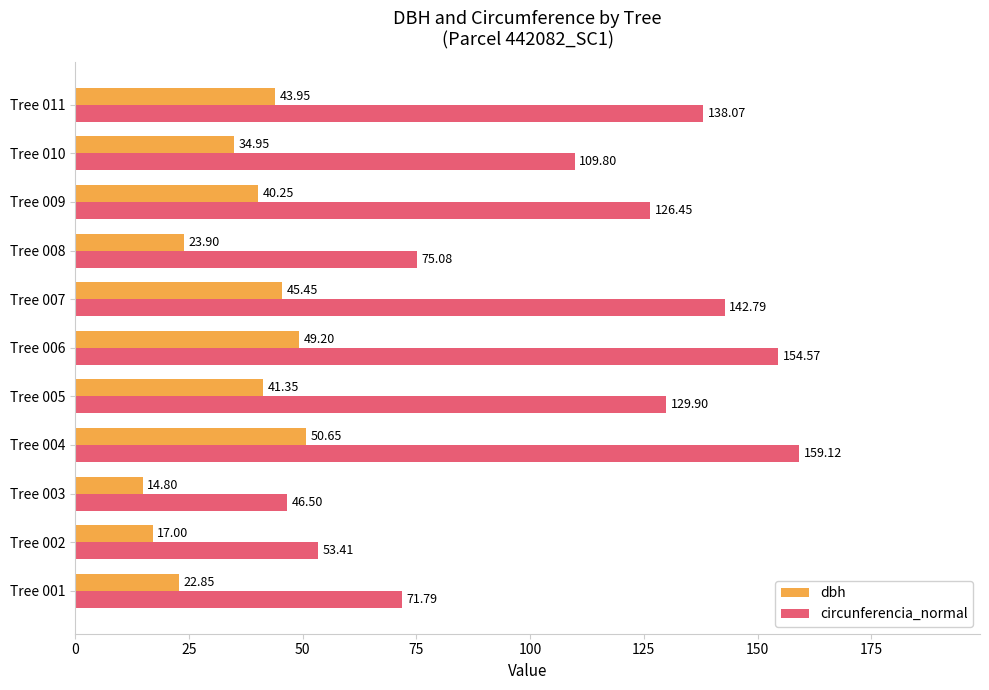

How many values in the dbh series are below 40?

5